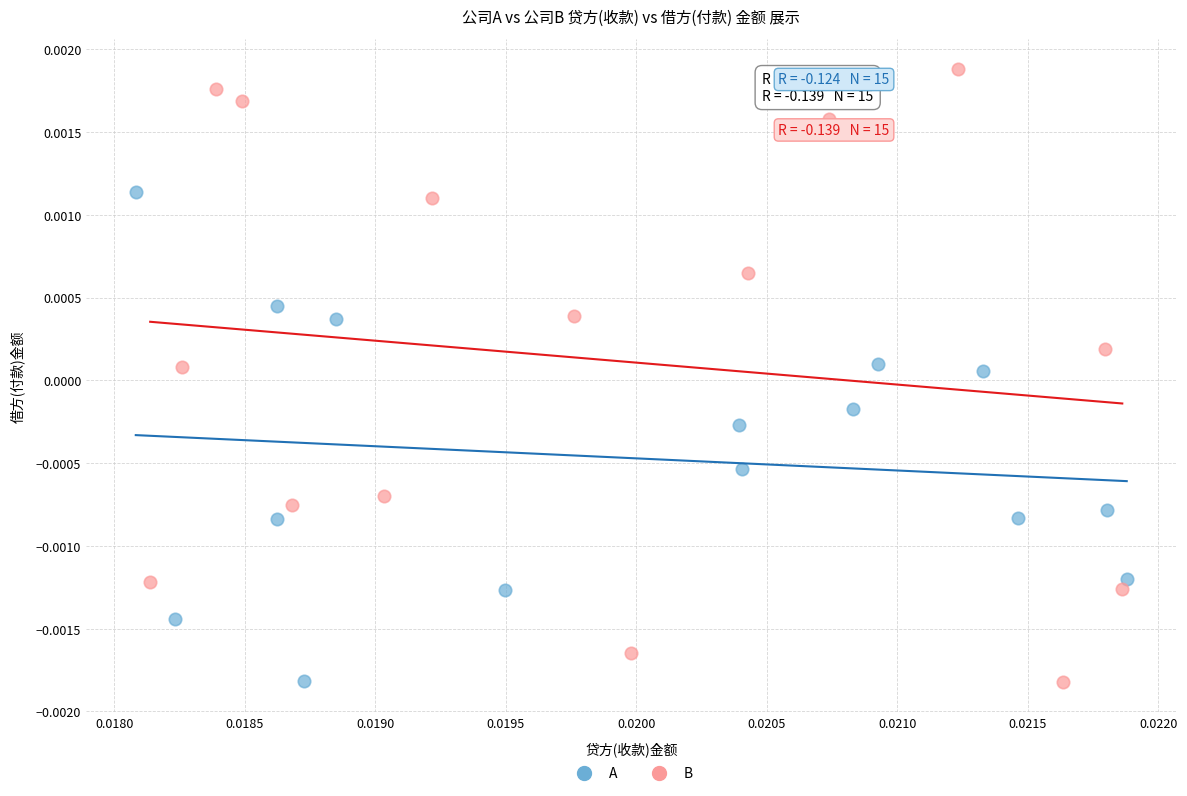

What are all the series names shown in the legend?

A, B